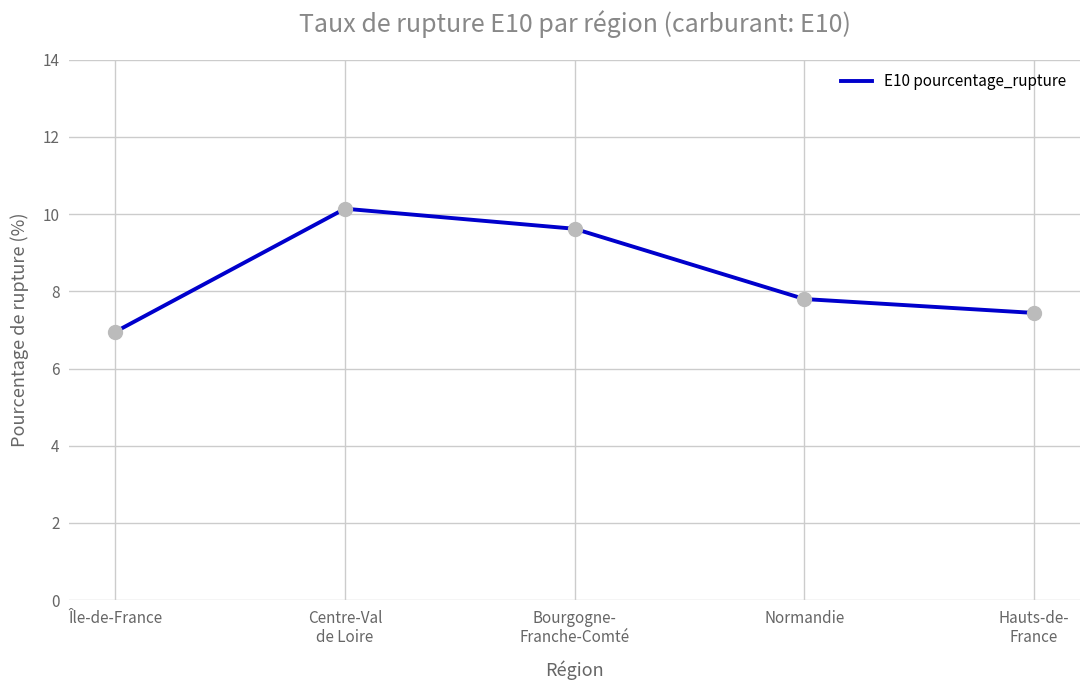

Between Bourgogne-
Franche-Comté and Centre-Val
de Loire, which is larger?

Centre-Val
de Loire